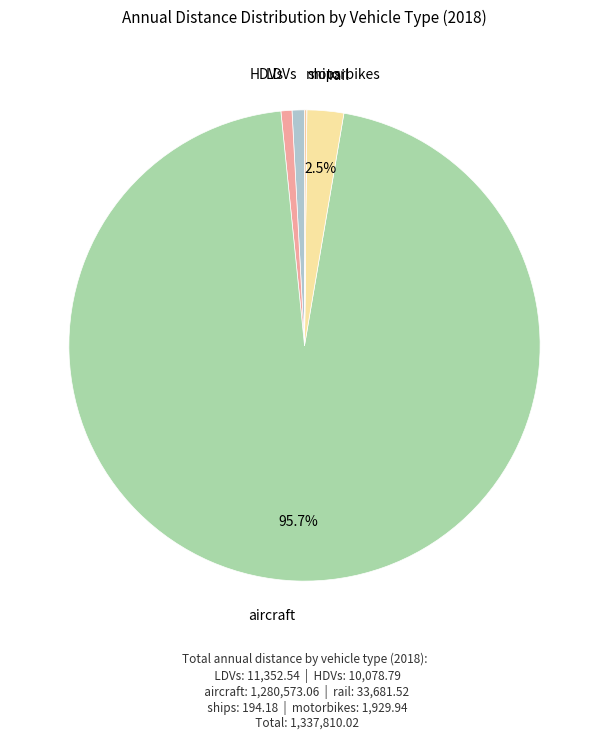

Which has a higher value, rail or LDVs?

rail